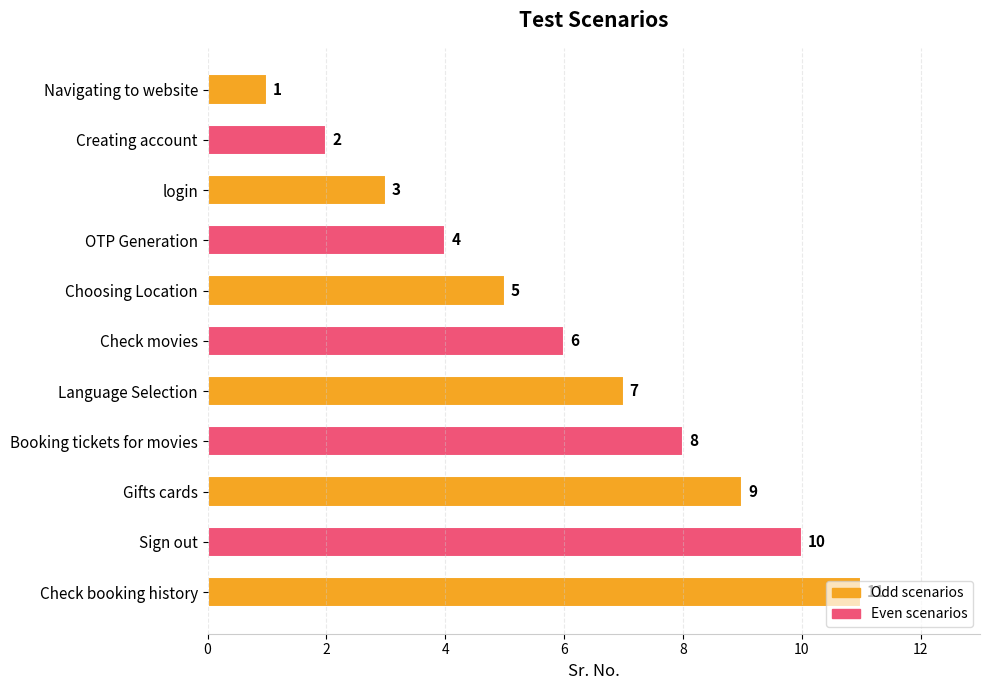

What is the approximate value at Language Selection, to the nearest 5?

5